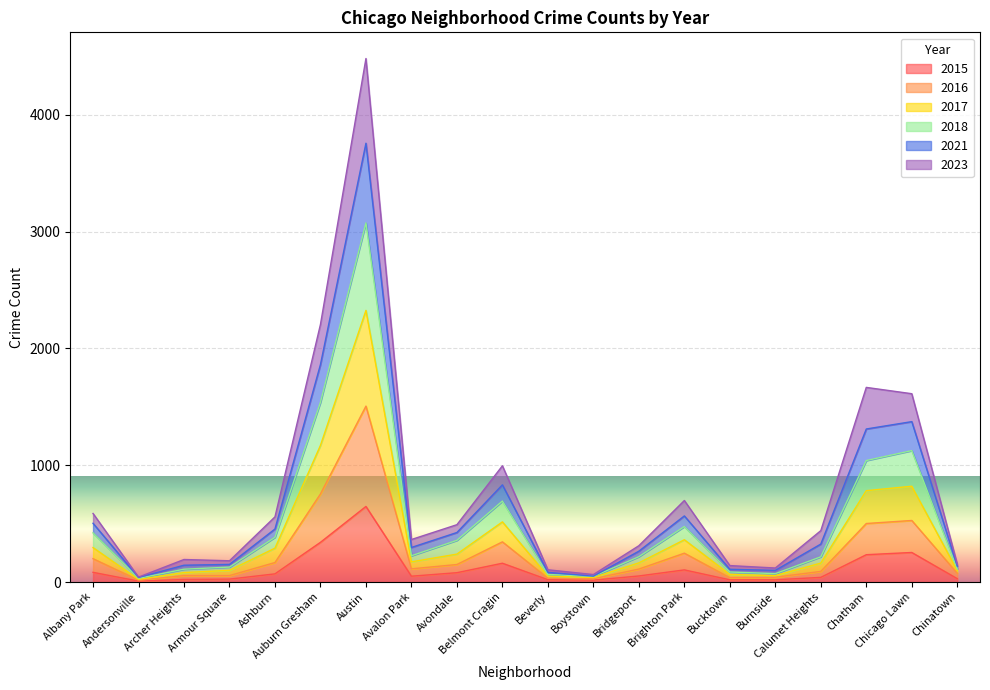

Which label corresponds to the smallest value in the chart?

Andersonville